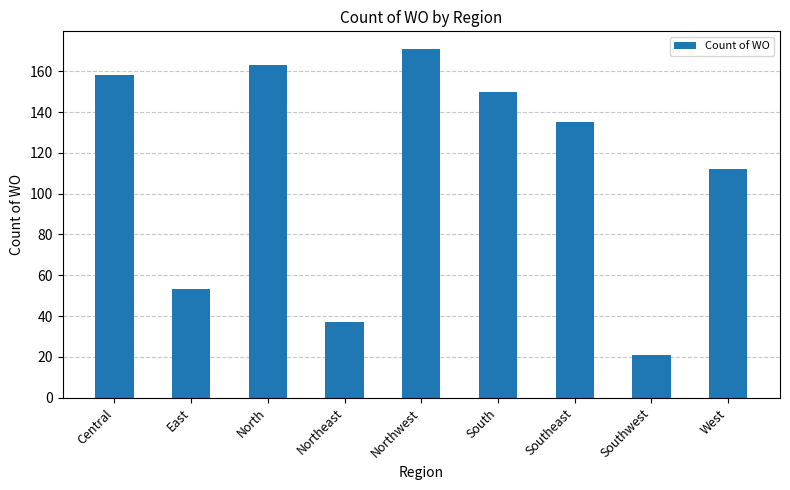

What is the difference between the maximum and minimum values?

150